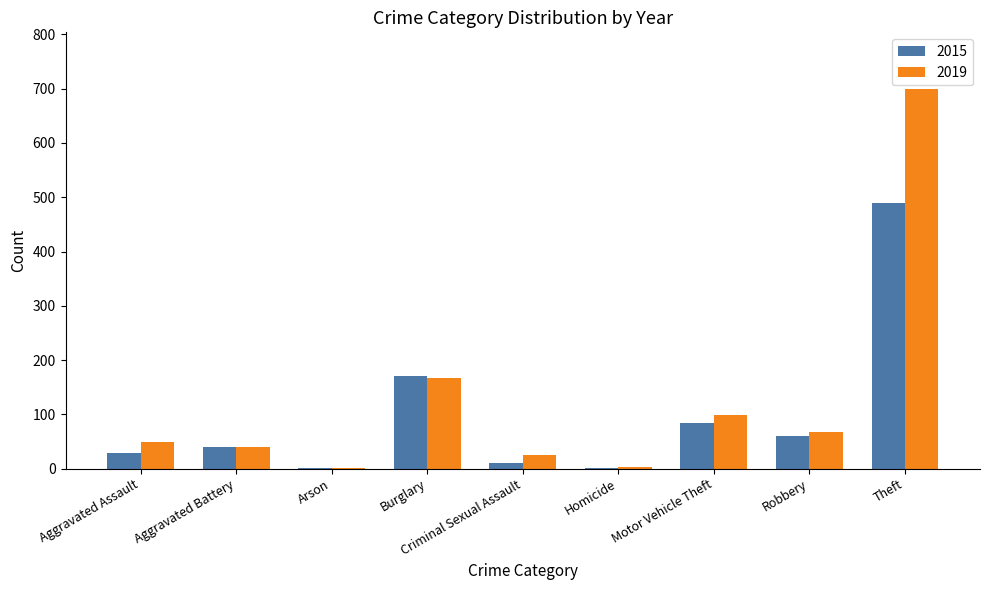

At which category is the sum across all series the highest?

Theft